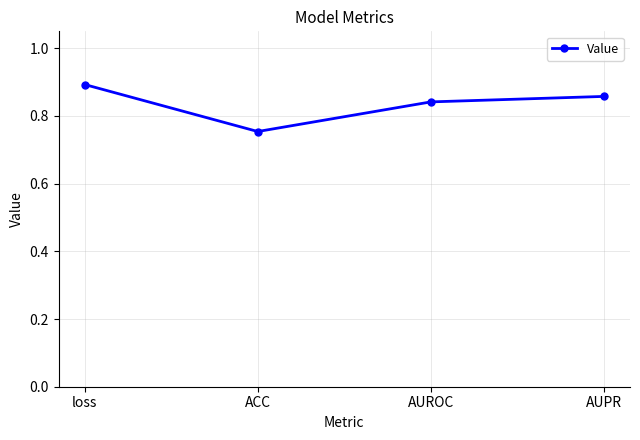

Rank the categories by value from highest to lowest.

loss, AUPR, AUROC, ACC